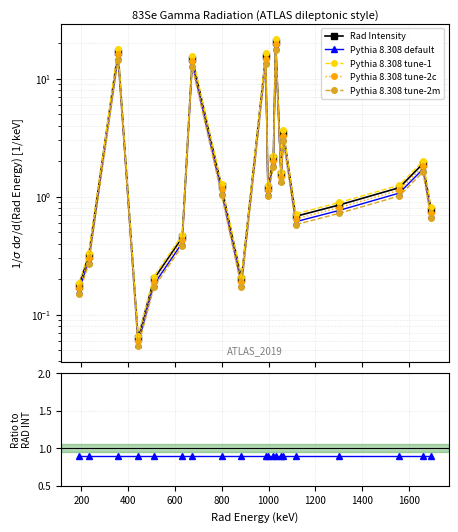

List the series in order of their peak value, highest first.

Rad Intensity, Pythia 8.308 default, Pythia 8.308 tune-2m, Pythia 8.308 tune-1, Pythia 8.308 tune-2c